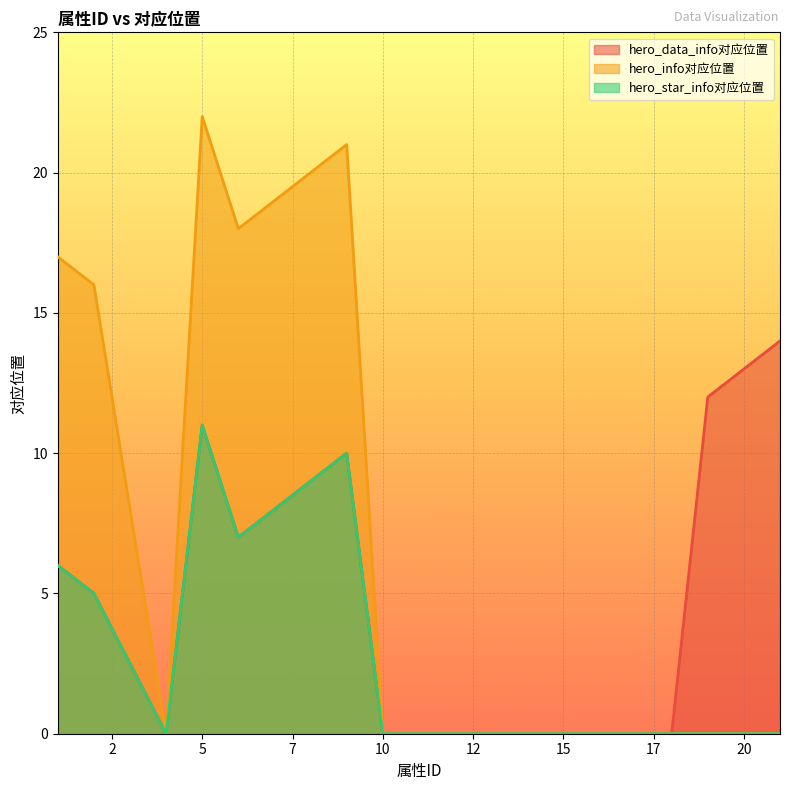

Is it true that hero_info对应位置 equals 13 at 16?

False